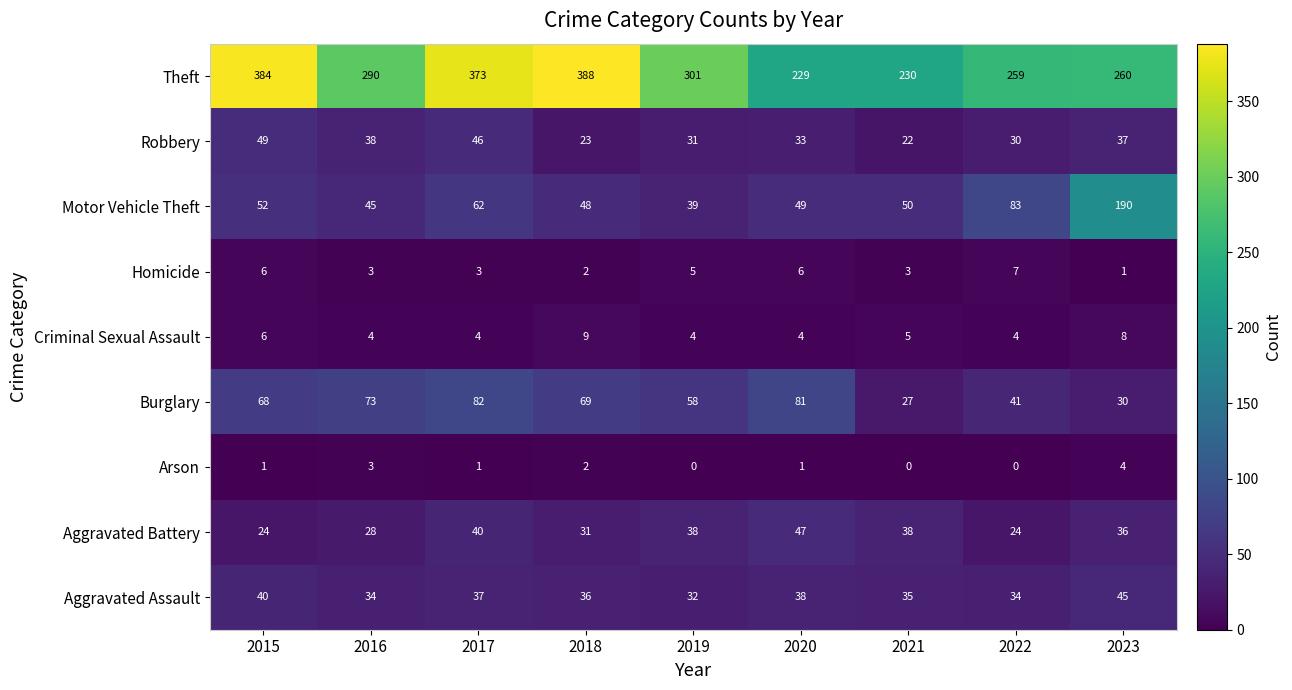

How many positive values does the Arson series have?

6